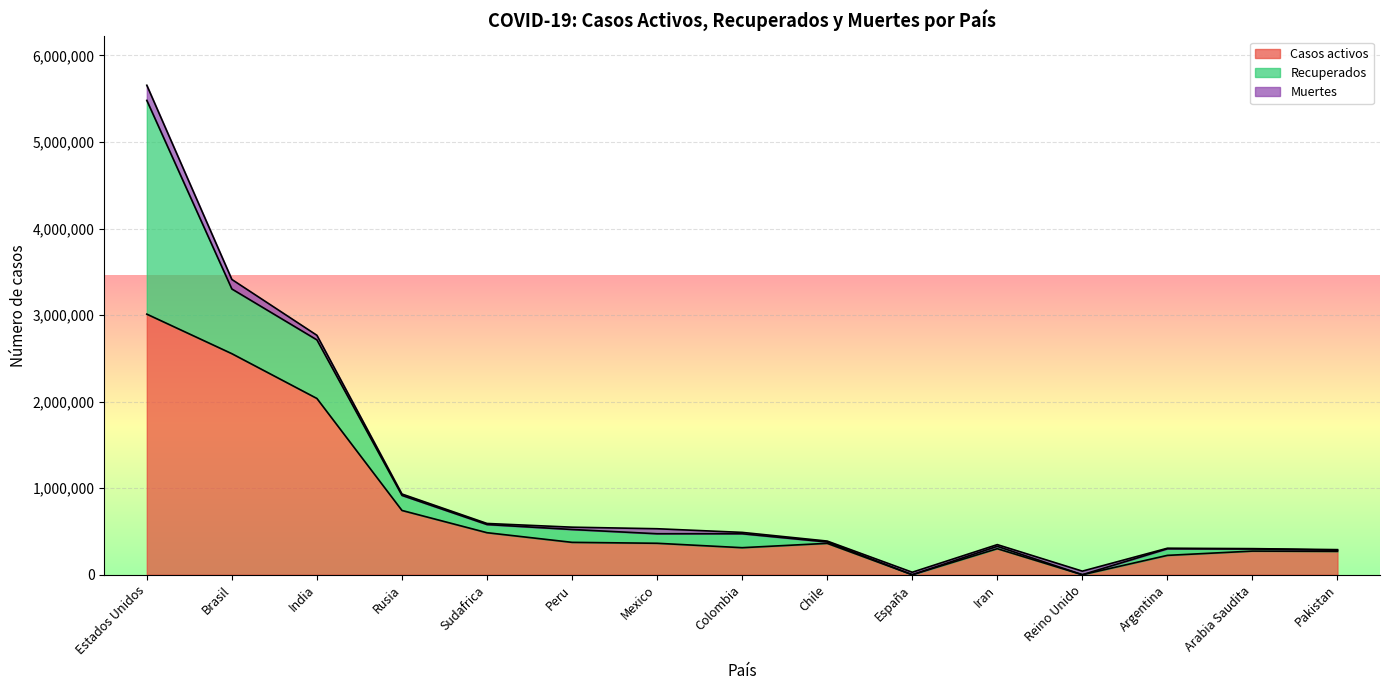

How many data points in Casos activos are less than 362440?

7